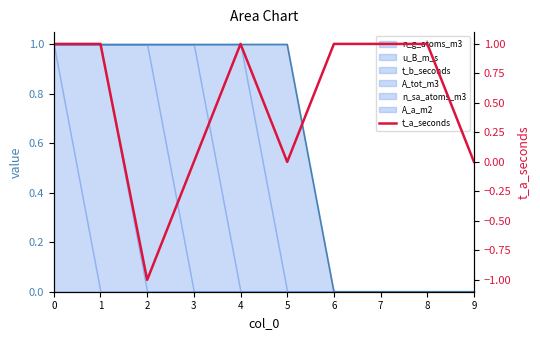

True or false: the data shows -1 at 3.

False